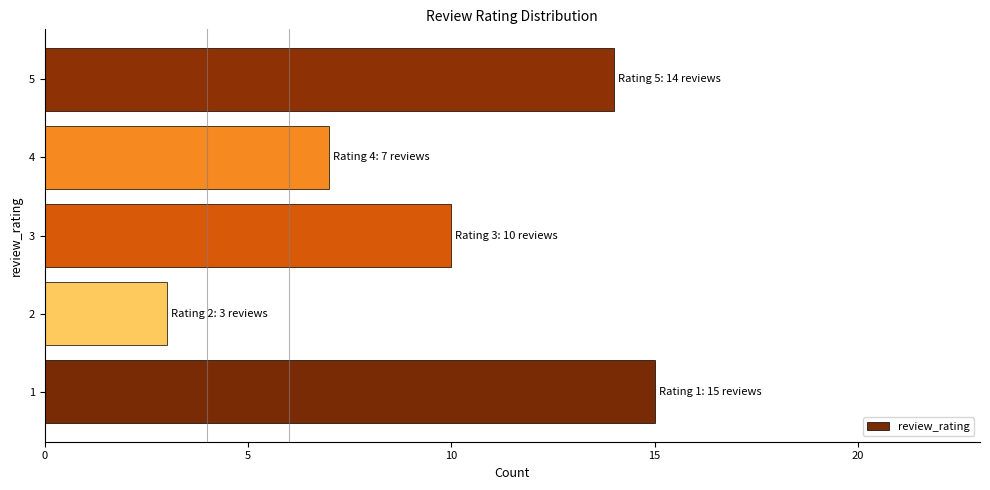

Rank the categories by value from lowest to highest.

2, 4, 3, 5, 1